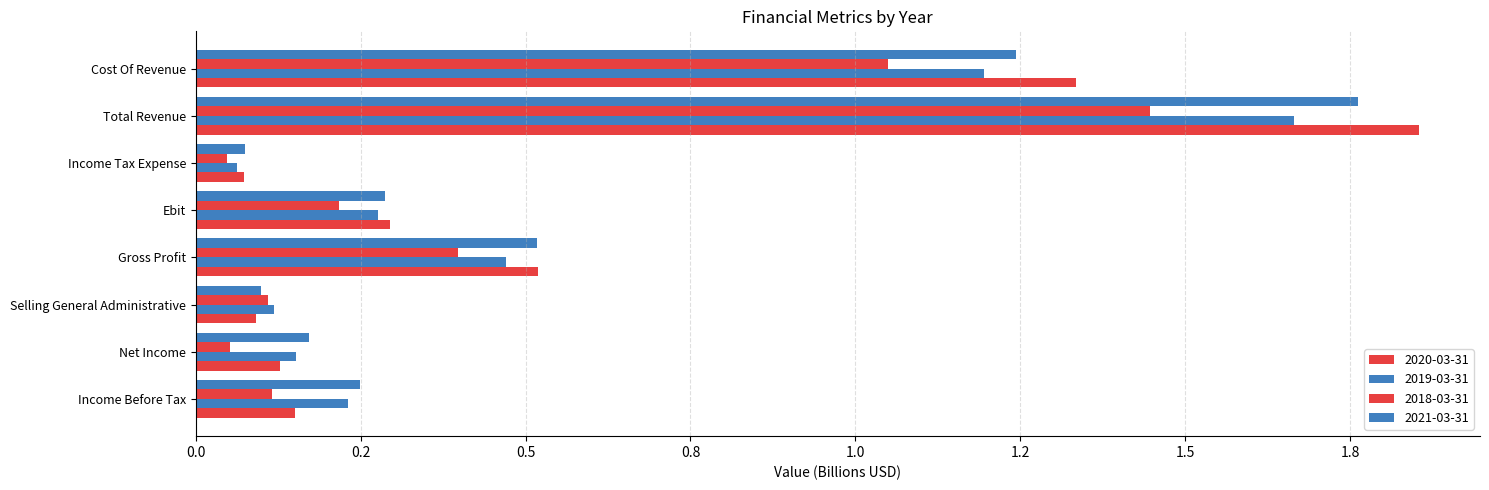

Between Gross Profit and Net Income, which is larger?

Gross Profit